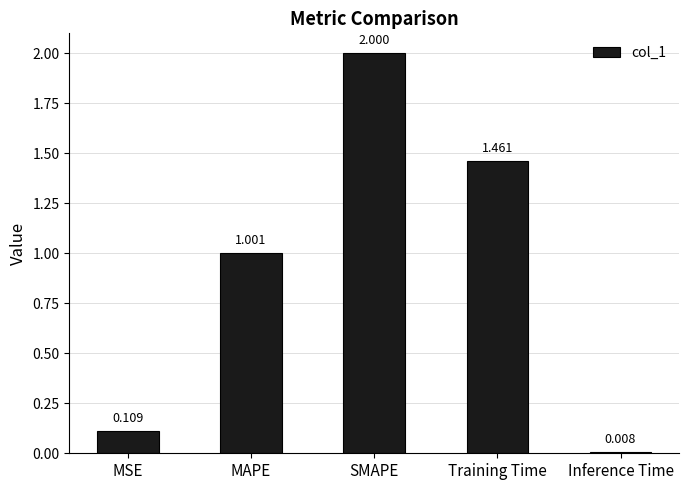

What is the change in value from MSE to Inference Time?

-0.1